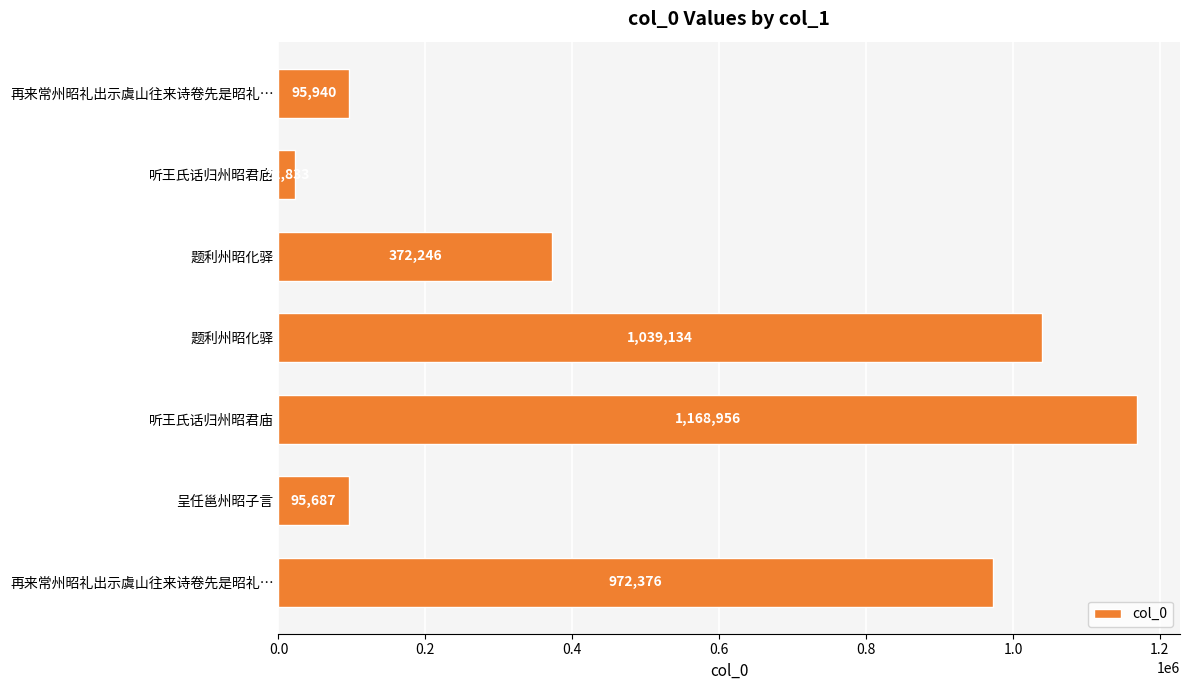

How many bars are there in total?

7